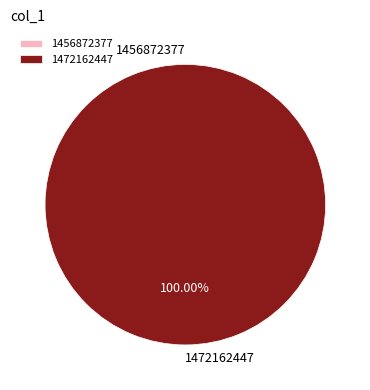

How many segments does this pie chart have?

2